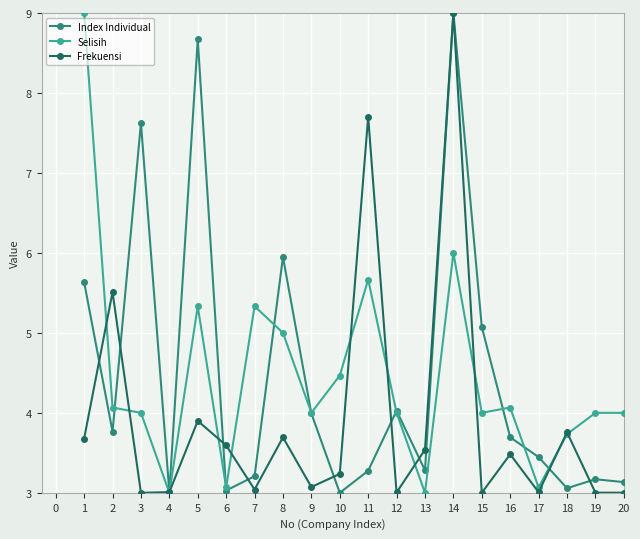

What is the sum of the Selisih values at 16 and 7?

9.4